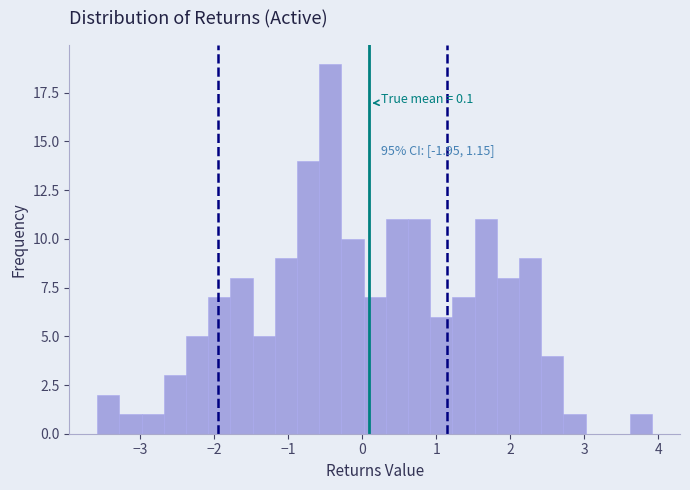

Around what value on the x-axis is the tallest bar? Give the approximate position of its centre, as read against the axis.

-0.4